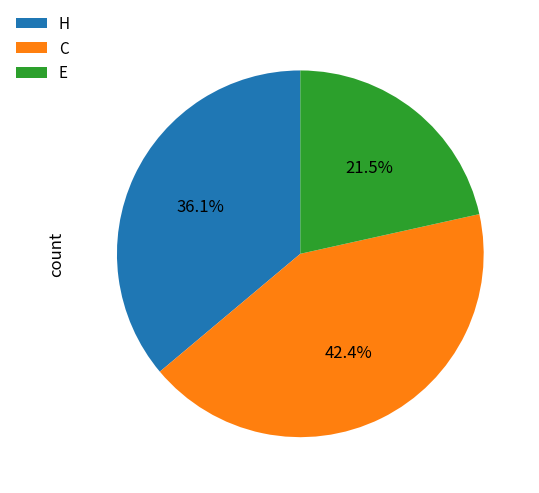

Does E represent more than half of the total?

No